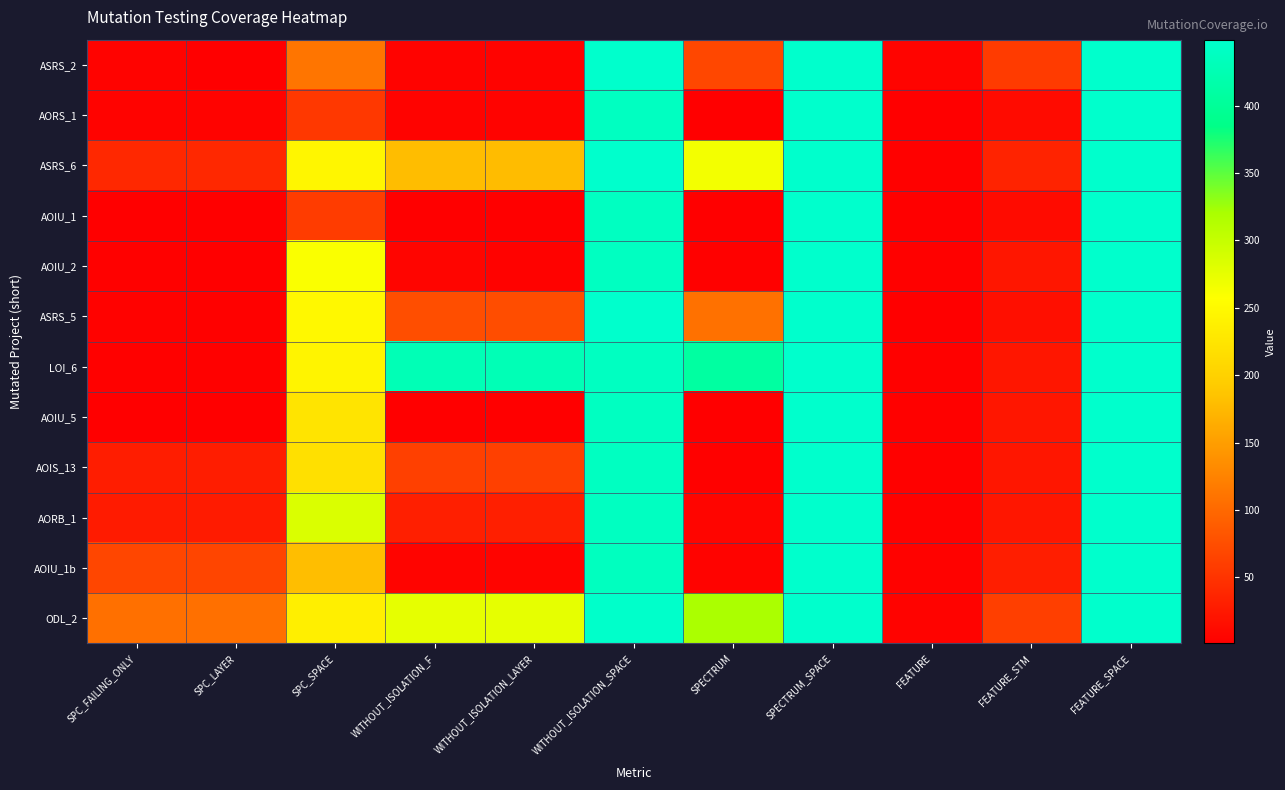

At which category does the chart reach its peak across all series?

WITHOUT_ISOLATION_SPACE